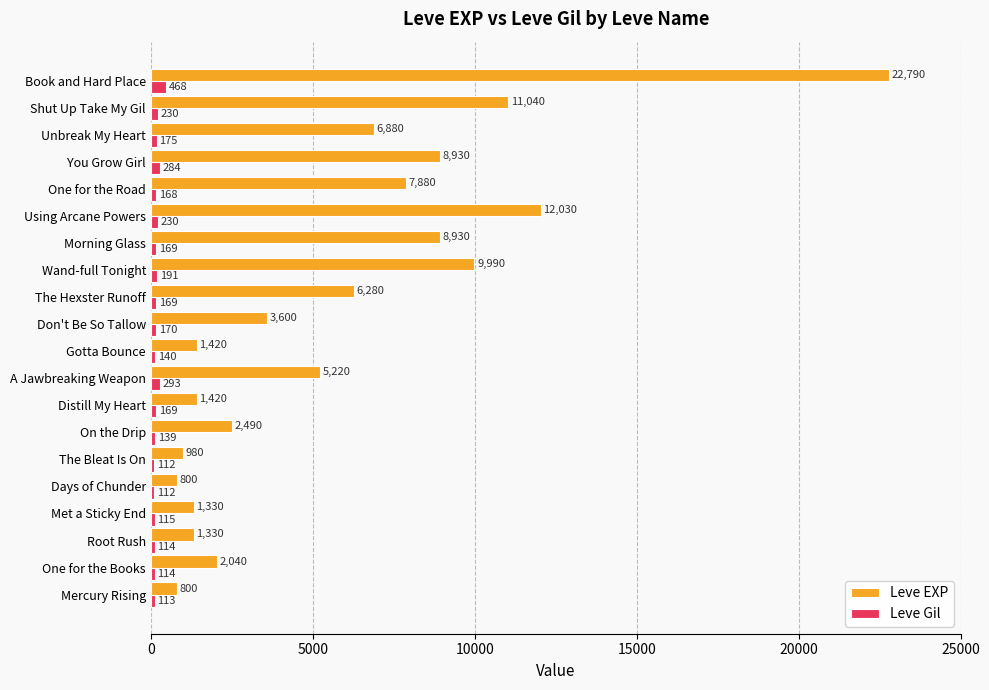

Is it true that Leve EXP equals 4013 at Morning Glass?

False